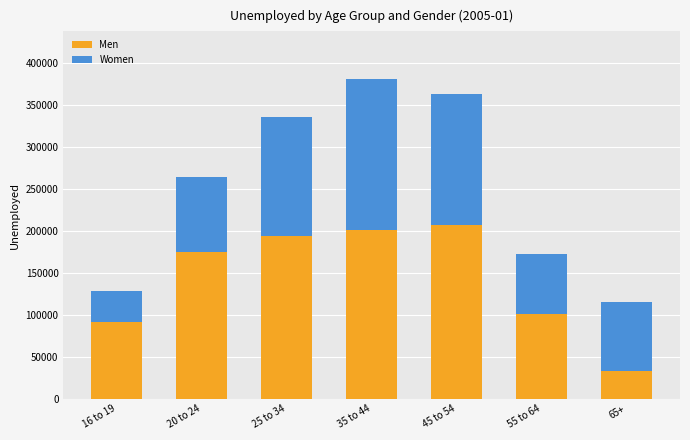

What is the lowest value of the Men series?

33000